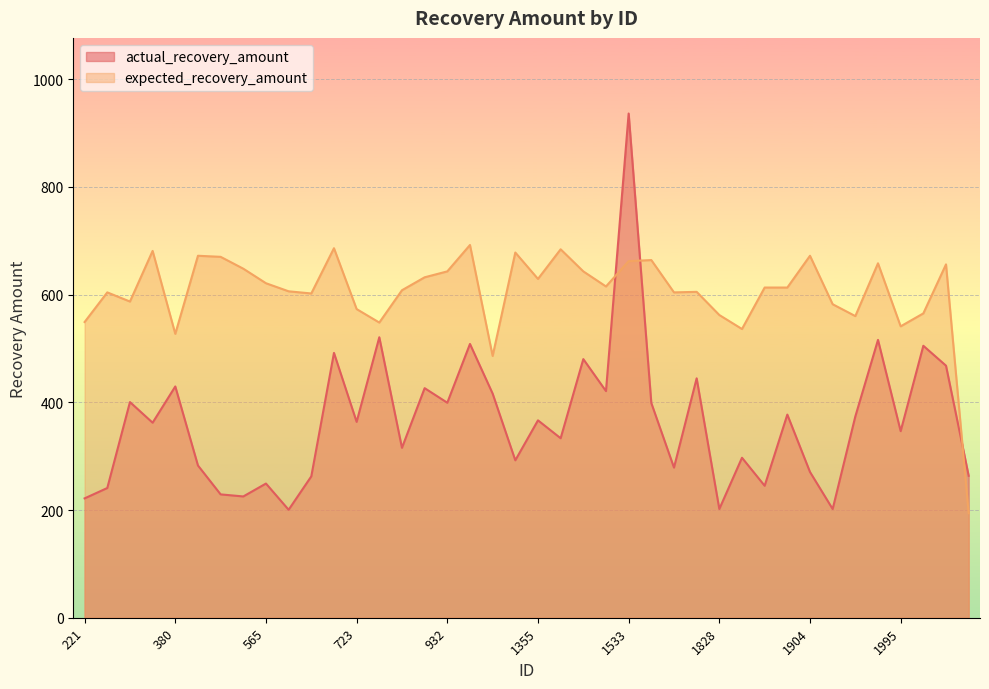

Between 294 and 380, which is larger?

380